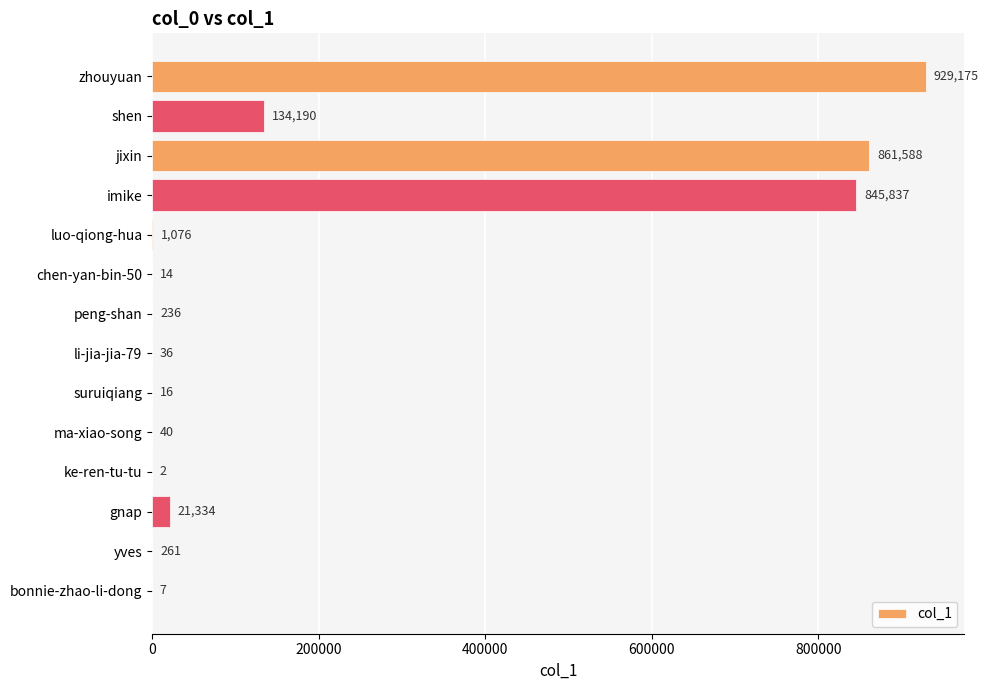

Between peng-shan and chen-yan-bin-50, which is larger?

peng-shan